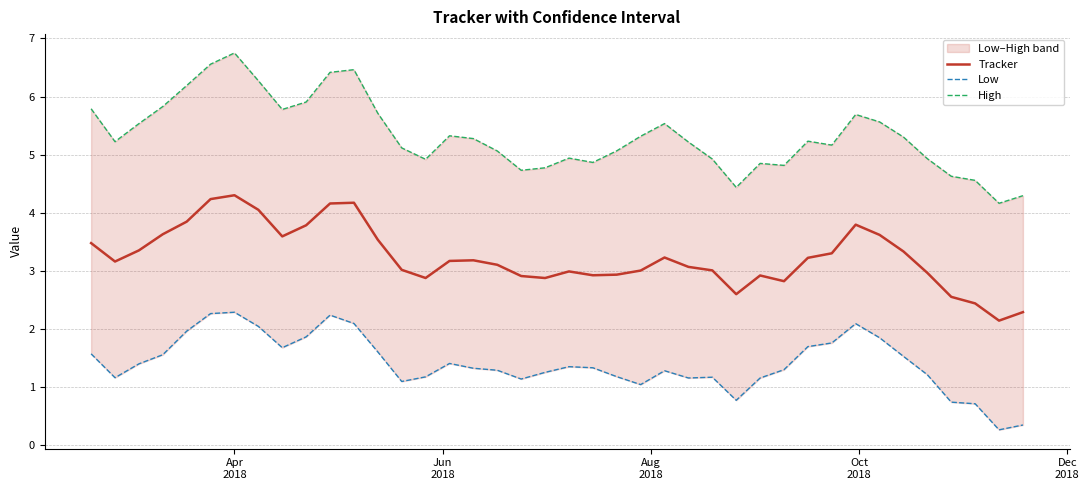

True or false: High has more than 2 points higher than both neighbors.

True